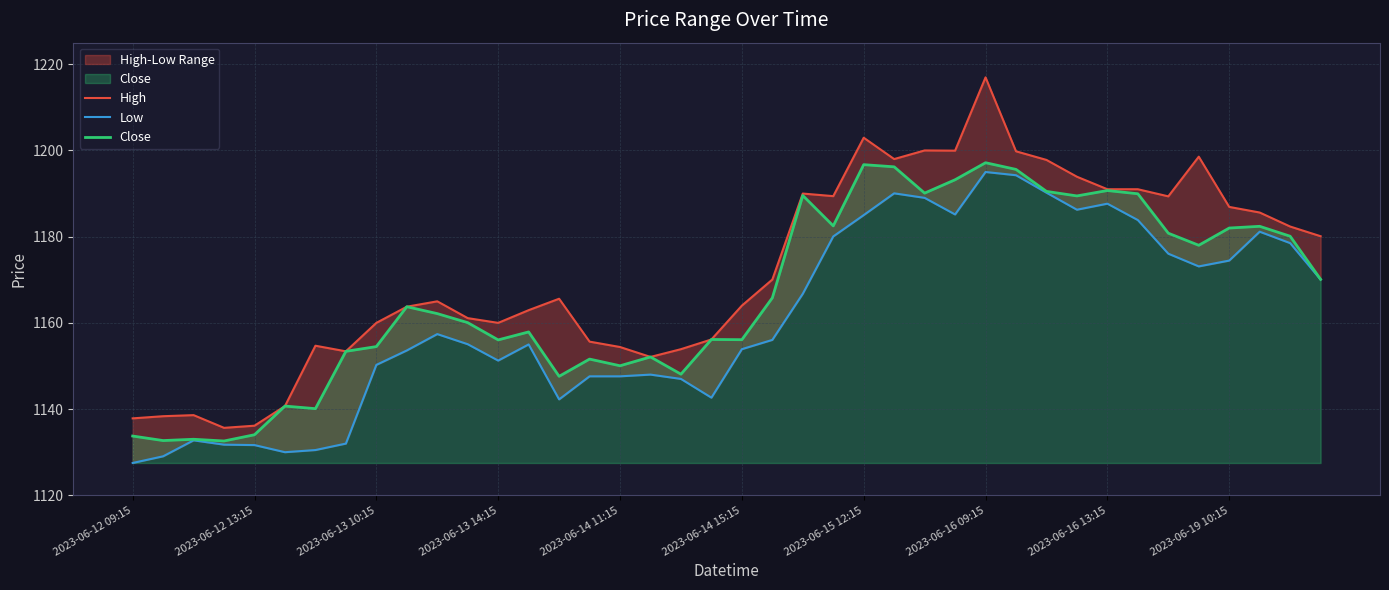

What position from the left is 38?

39